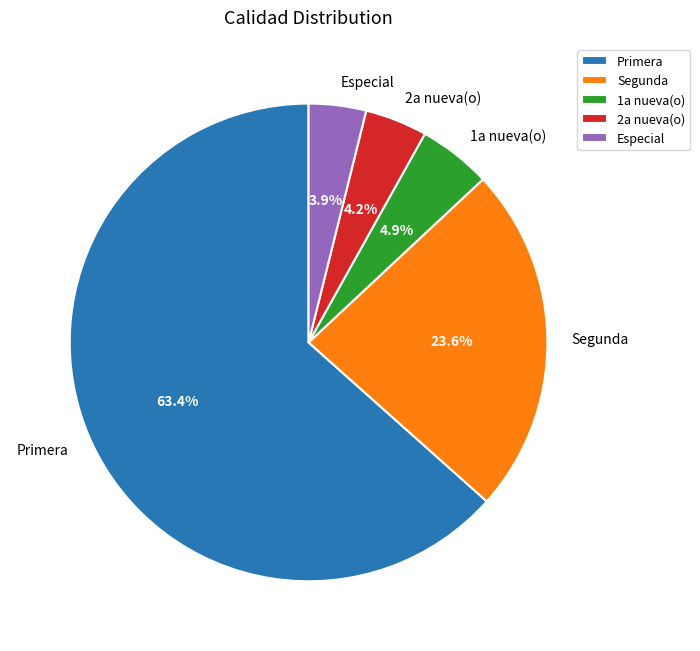

What percentage do 2a nueva(o) and Segunda together represent?

27.8%